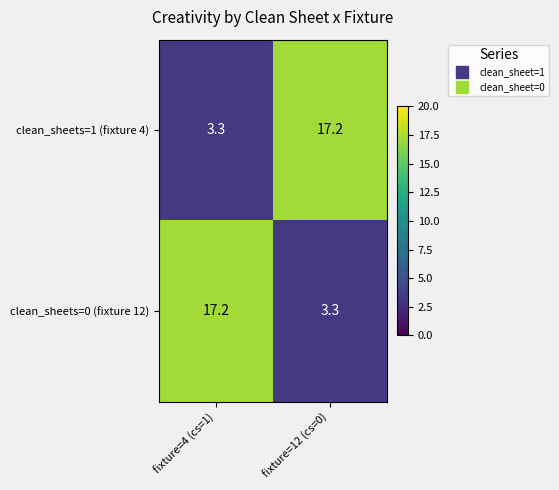

How many categories are shown in the chart?

2